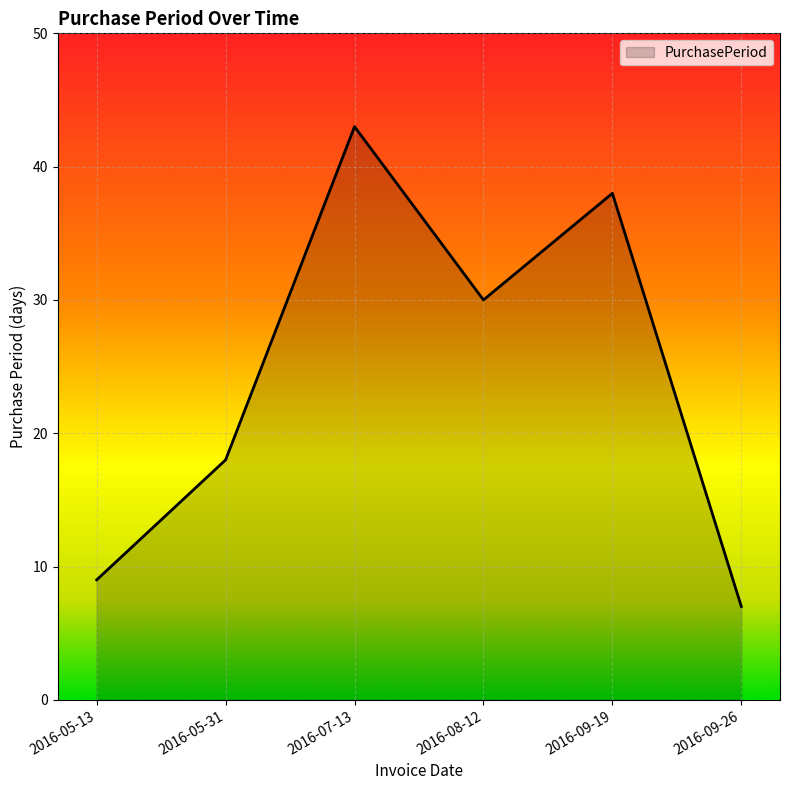

How many series are shown in this chart?

1